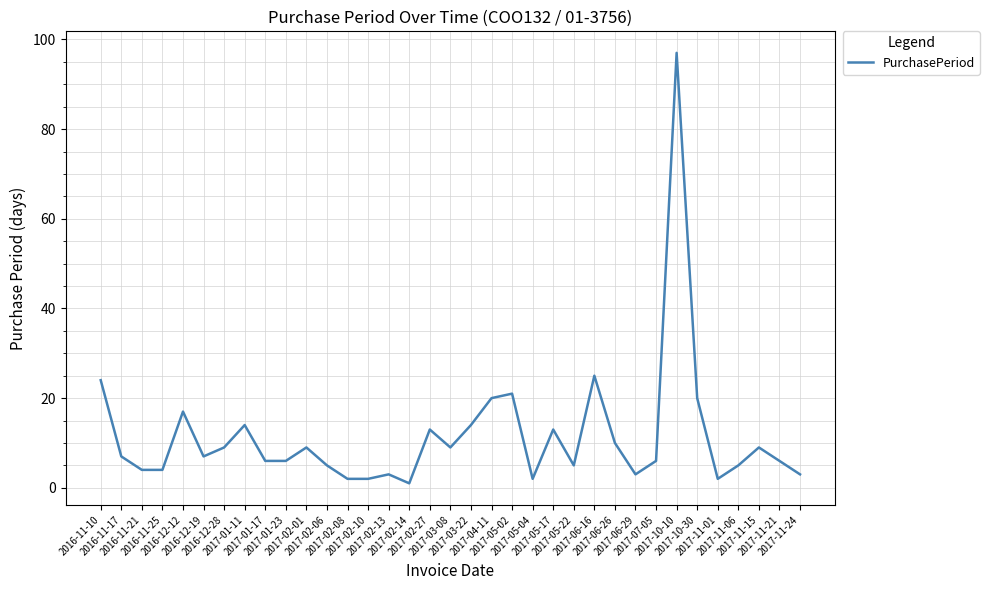

What position from the left is 2016-12-19?

6